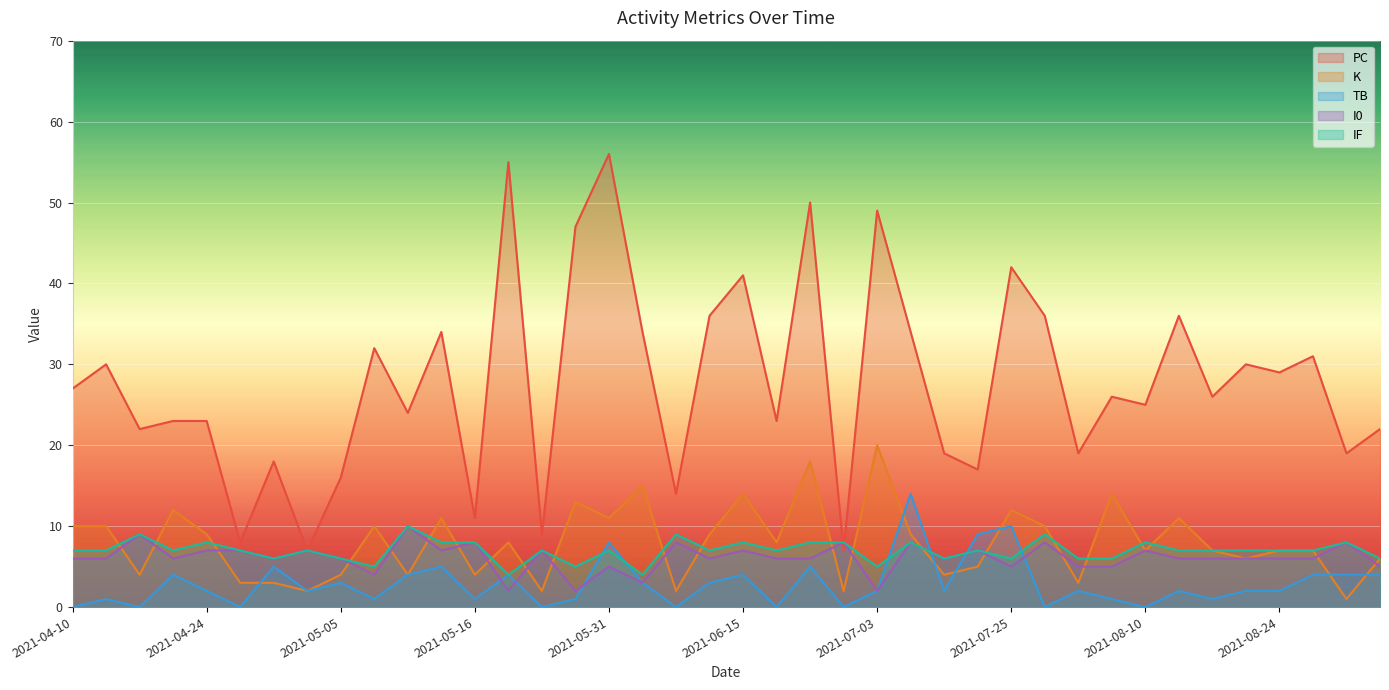

What are all the series names shown in the legend?

PC, K, TB, I0, IF